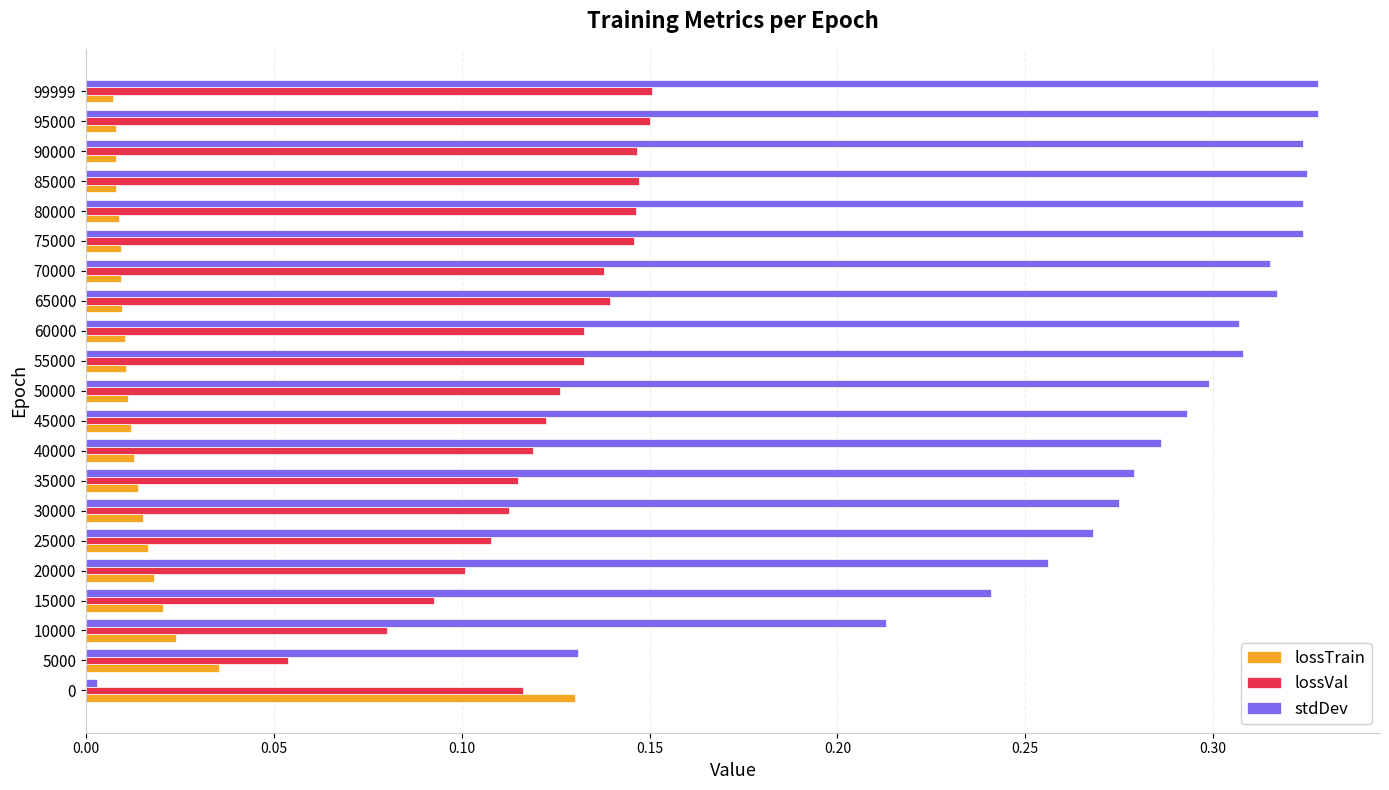

Which series has the widest spread of values?

stdDev